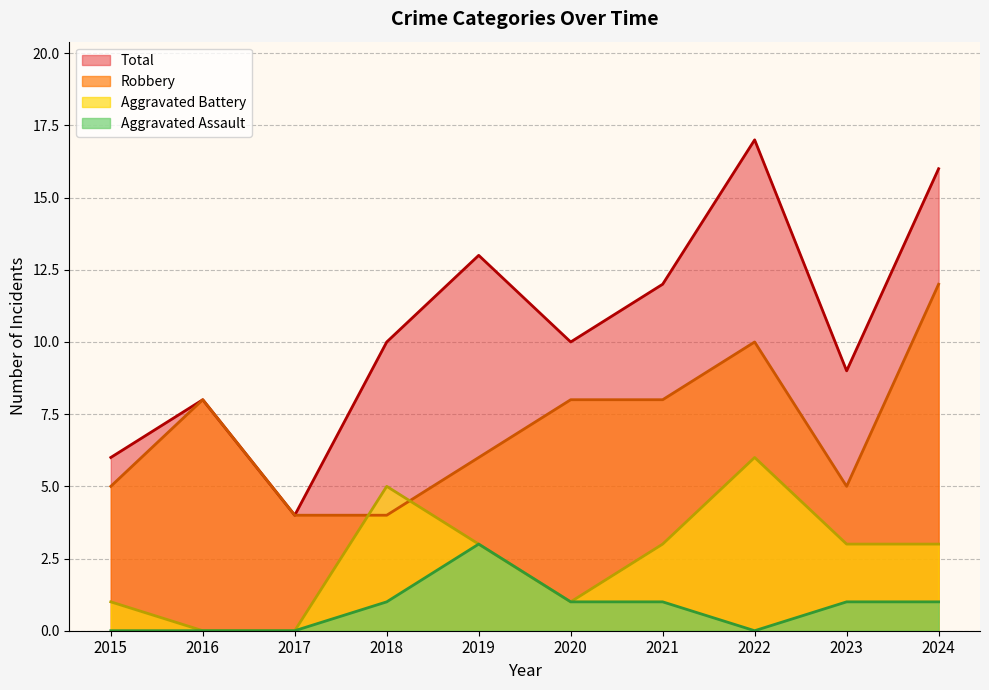

Does the chart display data point markers on the line(s)?

No